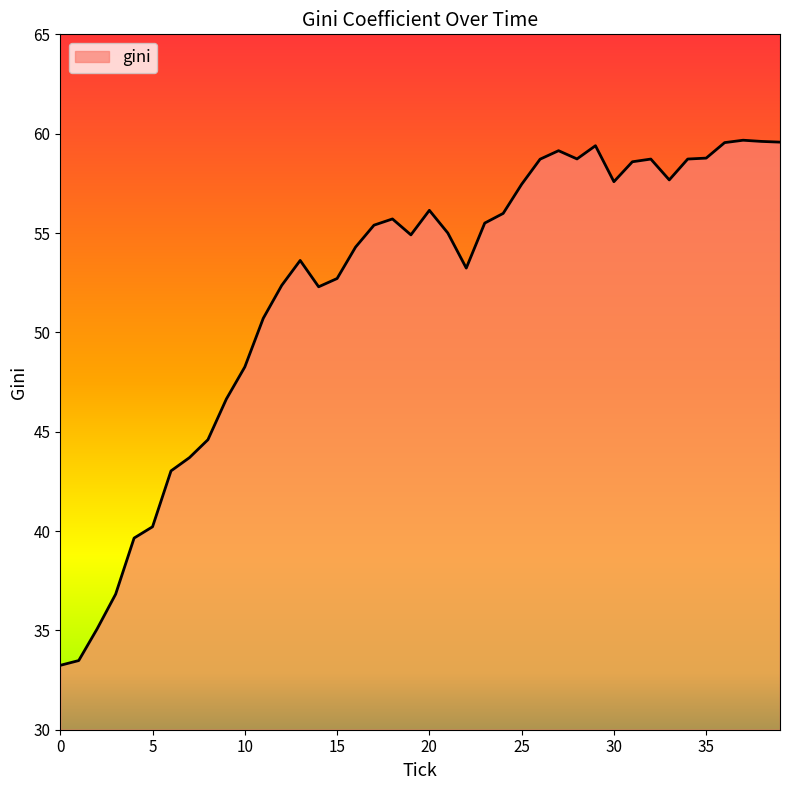

What is the greatest value displayed?

59.7